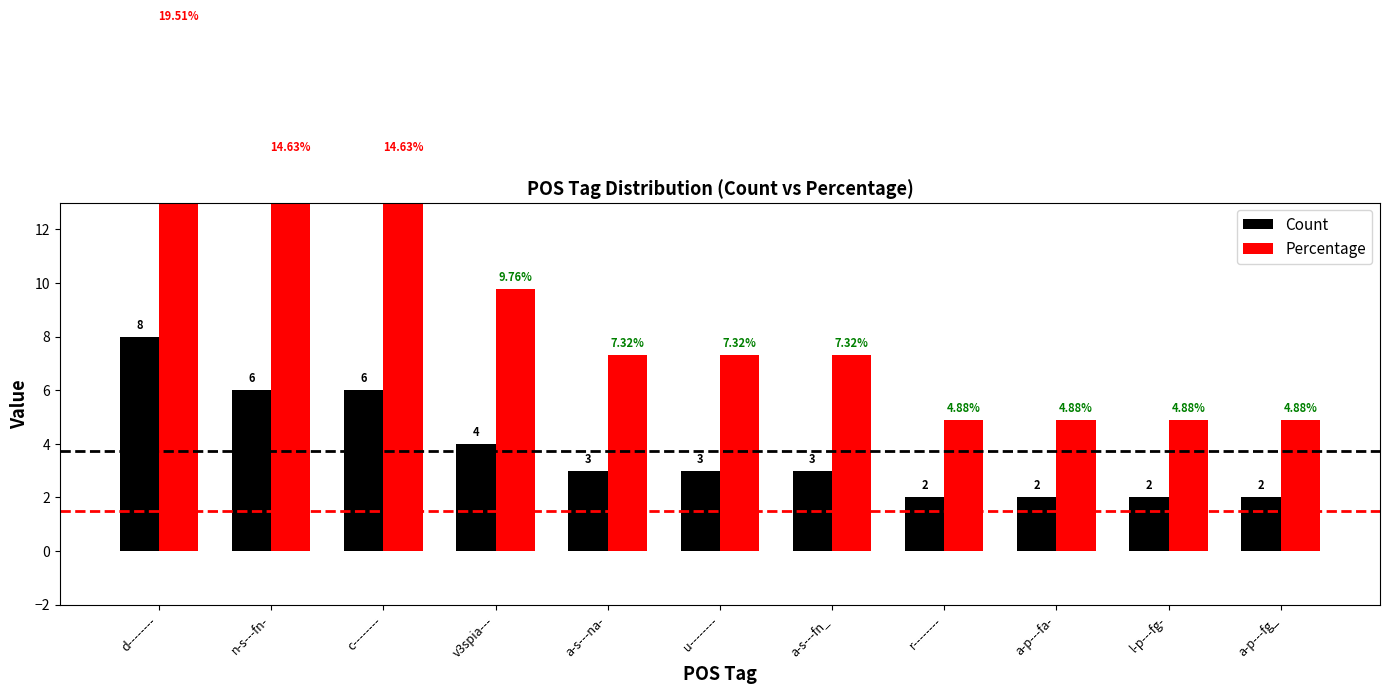

What is the difference between the maximum and minimum values in the Count series?

6.0